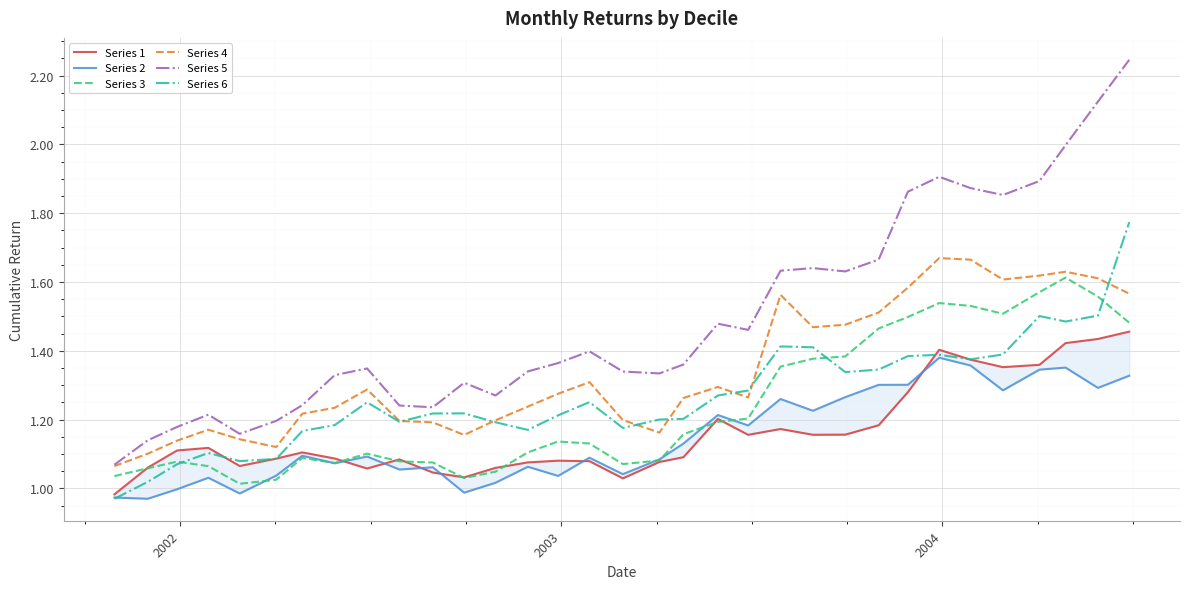

True or false: Series 2 has more than 2 points higher than both neighbors.

True